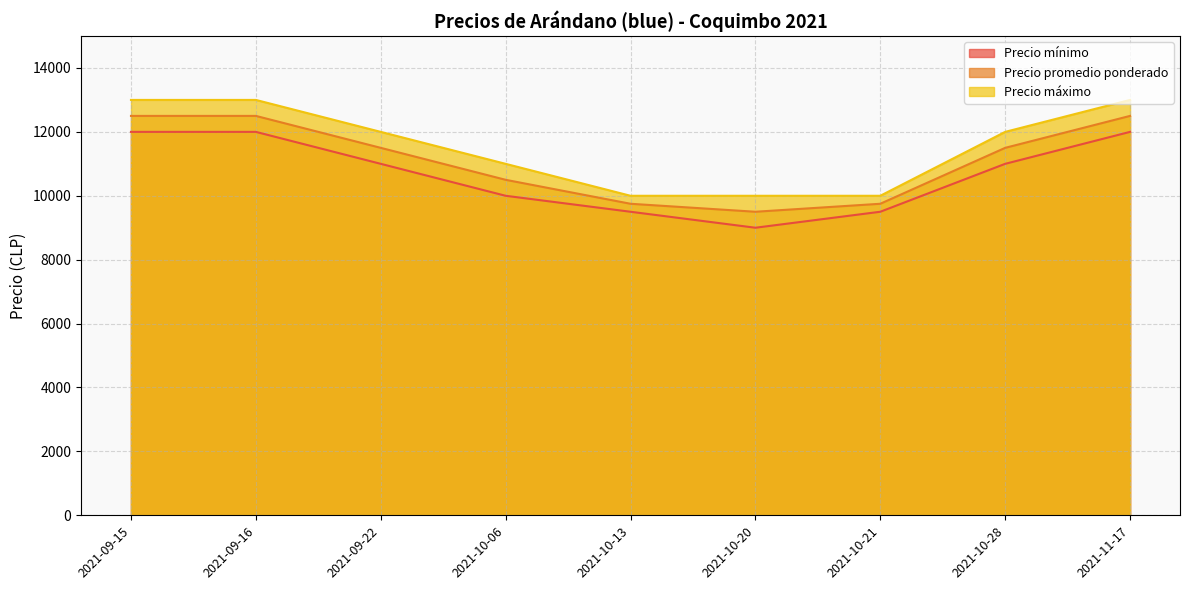

The value of Precio promedio ponderado at 2021-10-13 is 13575. True or false?

False